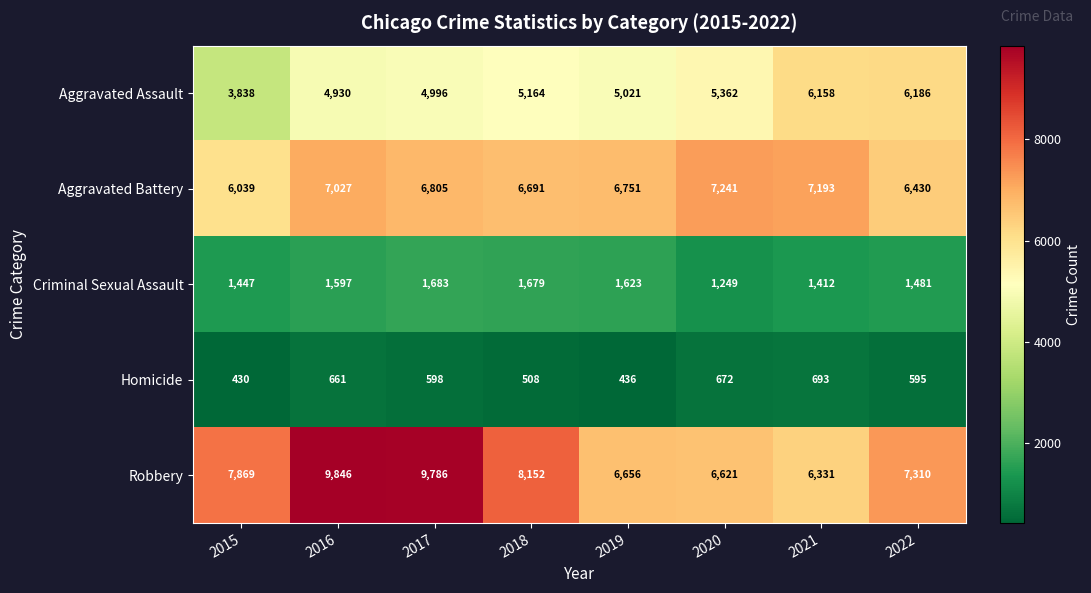

What is the spread (max minus min) of values at 2017?

9188